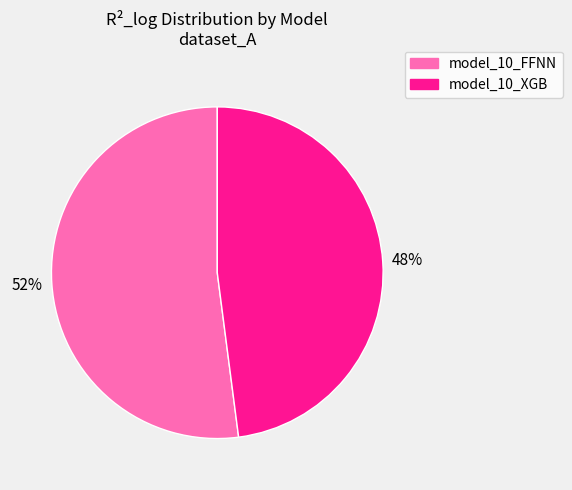

True or false: model_10_XGB accounts for 48% of the total.

True